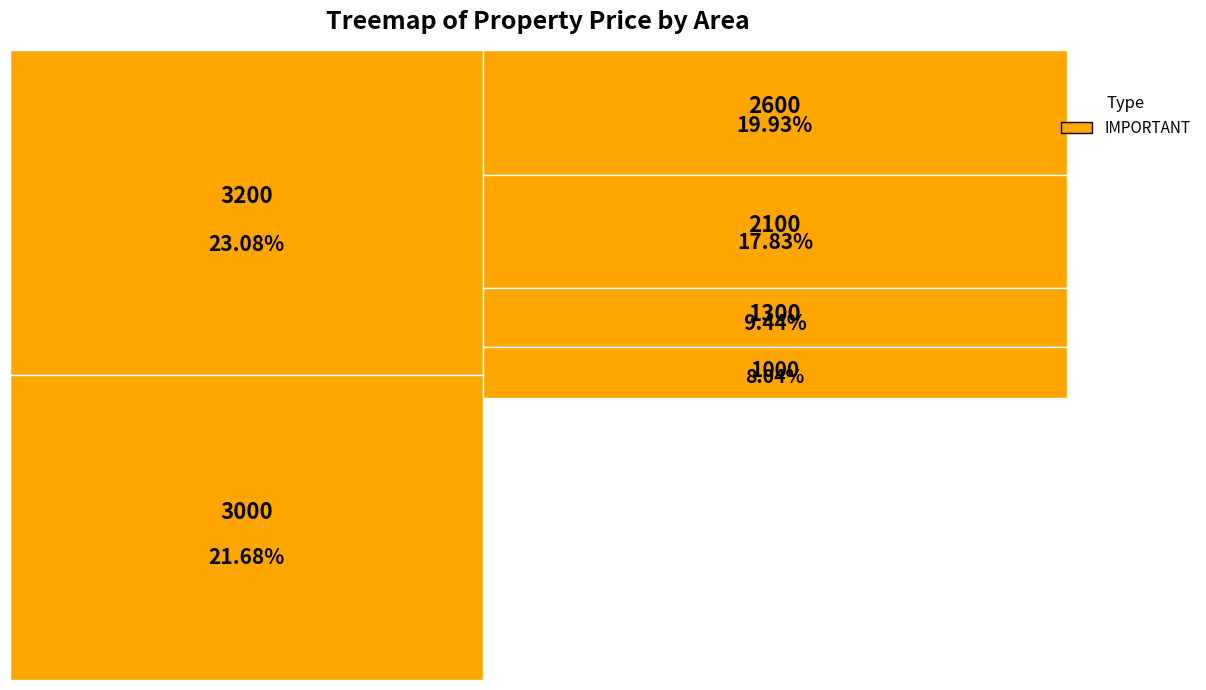

What is the change in value from 1000 to 1300?

+40000